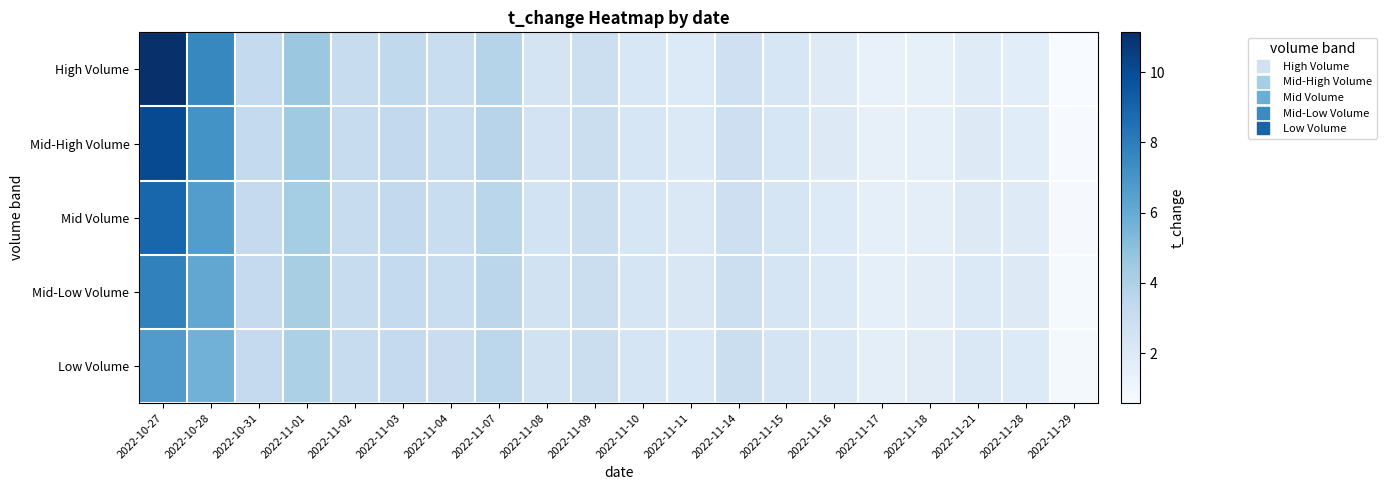

Rank the series at 2022-11-03 from highest to lowest value.

High Volume, Mid-High Volume, Mid Volume, Mid-Low Volume, Low Volume